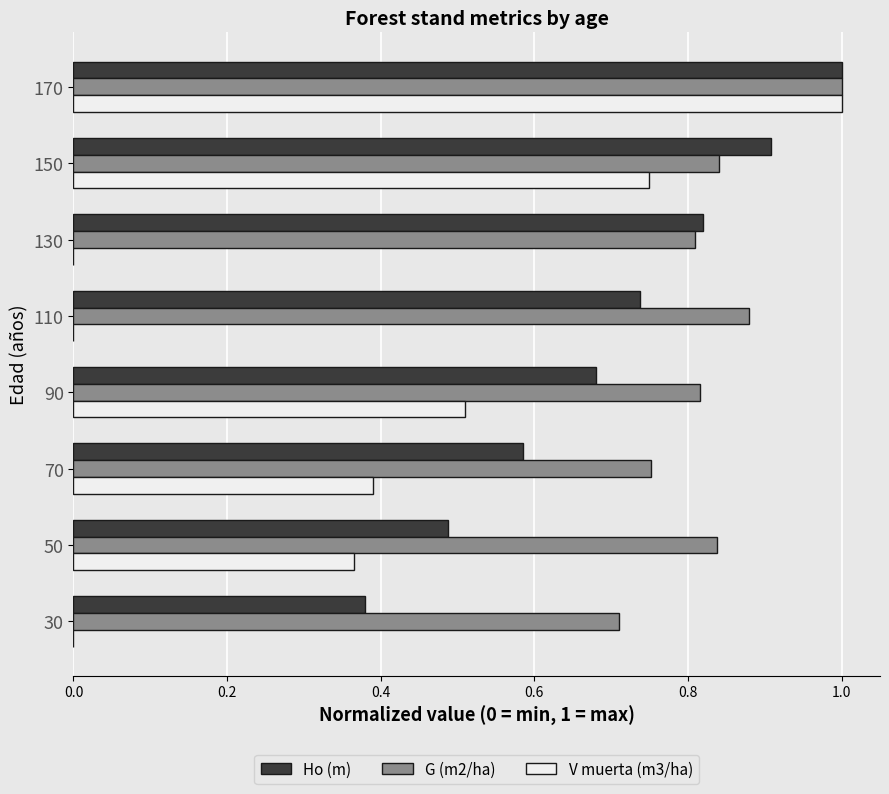

Which series has the largest total across all categories?

G (m2/ha)